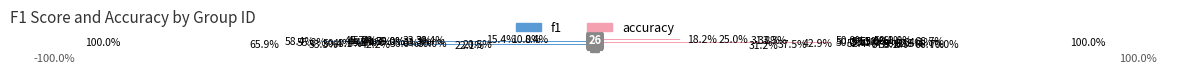

What are all the series names shown in the legend?

f1, accuracy